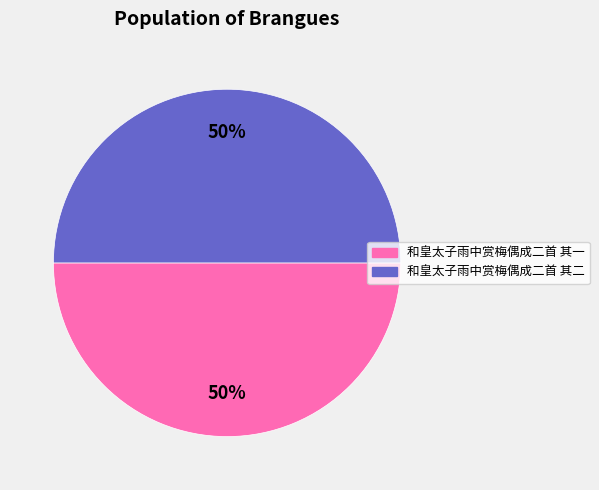

Count the number of slices in the pie.

2